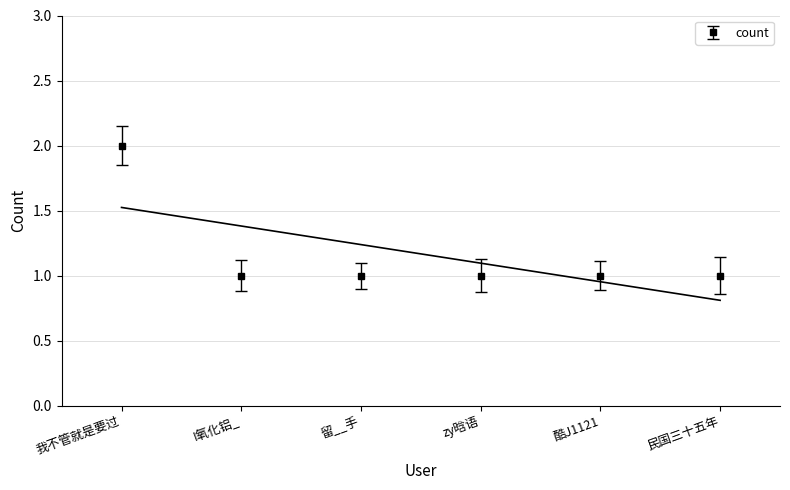

List the labels in order of value, largest first.

我不管就是要过, I氧化铝_, 留__手, zy晗语, 酷J1121, 民国三十五年